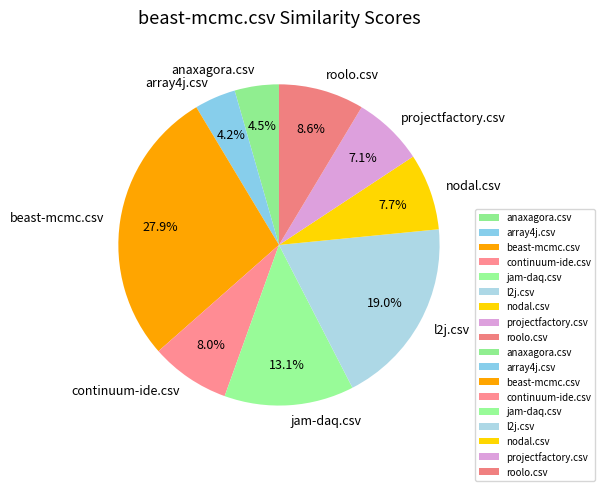

Which slice is the largest?

beast-mcmc.csv